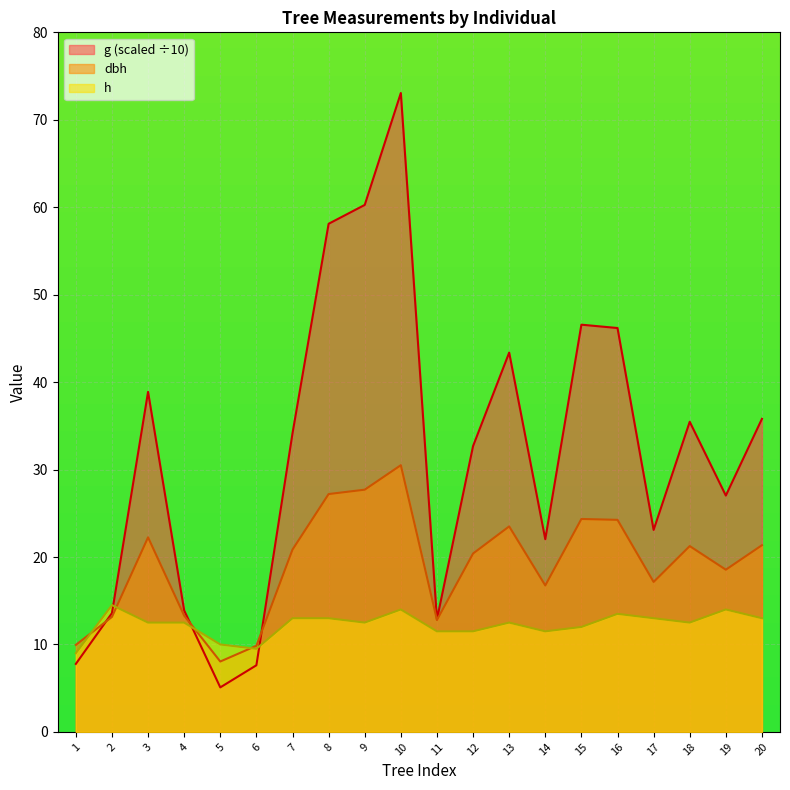

True or false: g and dbh cross at least once.

True